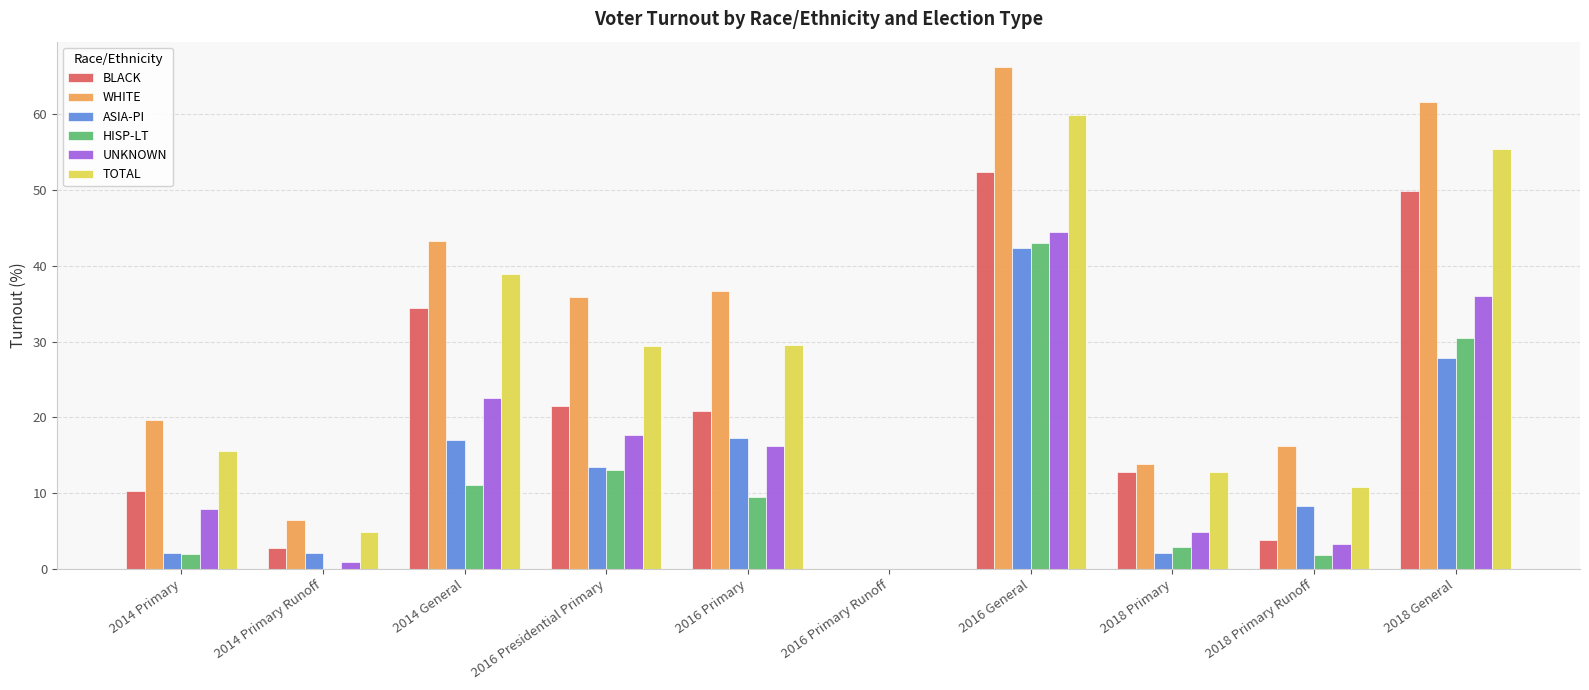

What is the sum of the BLACK values at 2016 Primary and 2016 Primary Runoff?

20.8